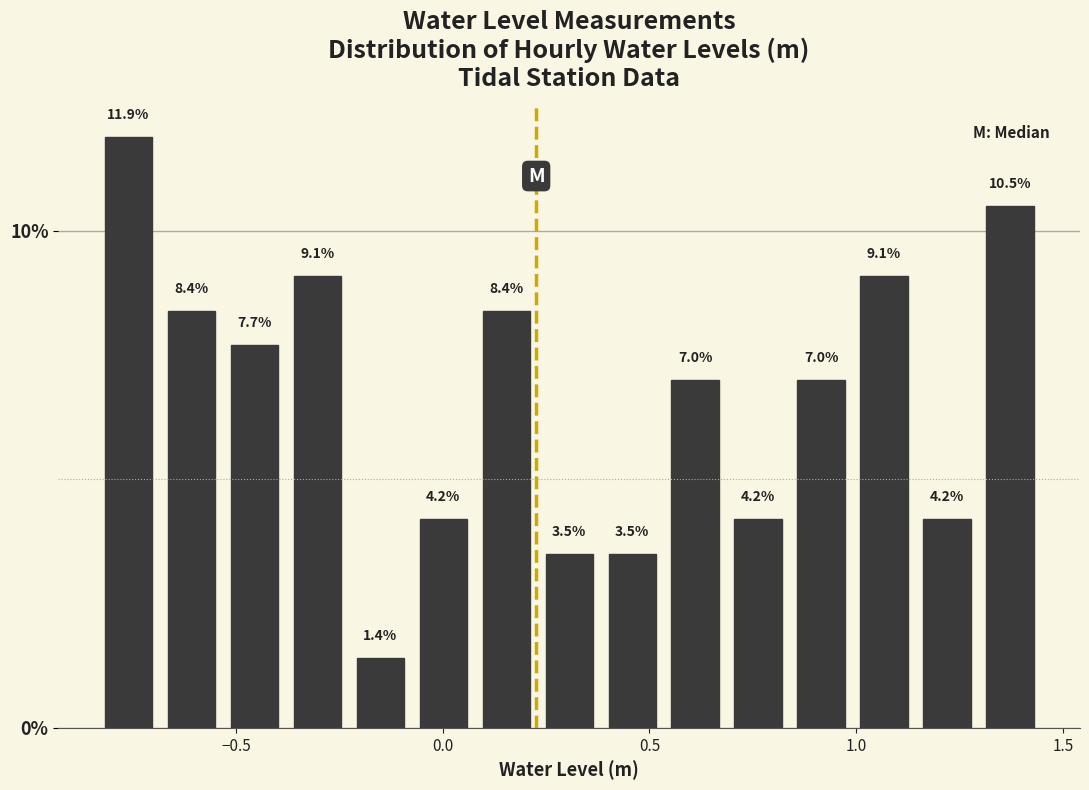

Read against the x-axis, roughly where is the centre of the tallest bar?

-0.75